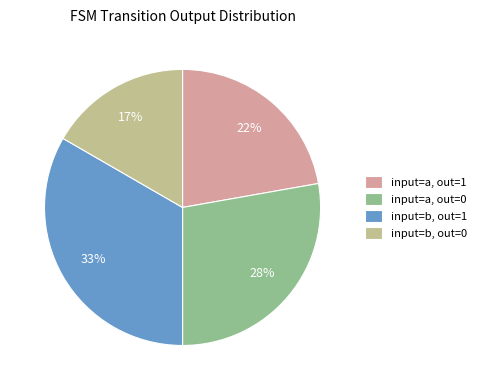

Is the sum of input=a, out=1 and input=b, out=1 greater than half?

Yes